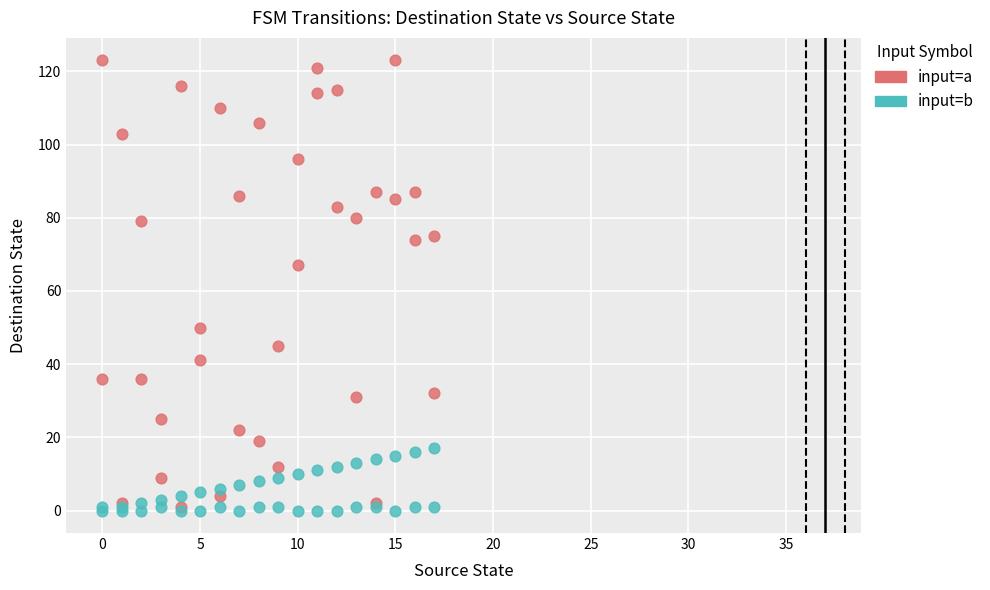

In the input=a series, what Y value is closest to 62?

67